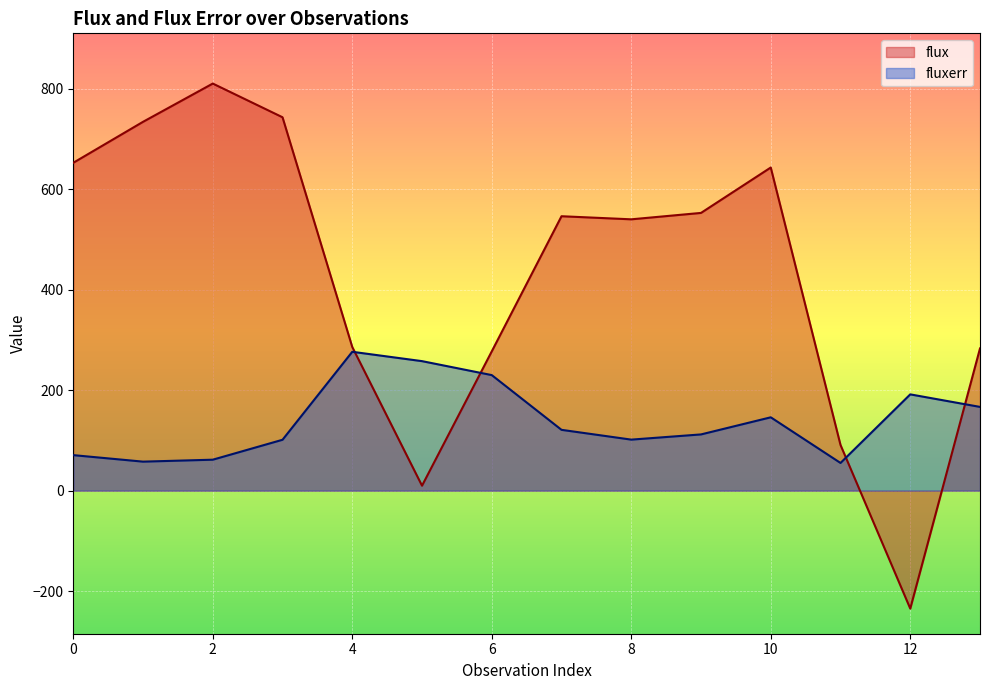

List the series in order of their peak value, lowest first.

fluxerr, flux